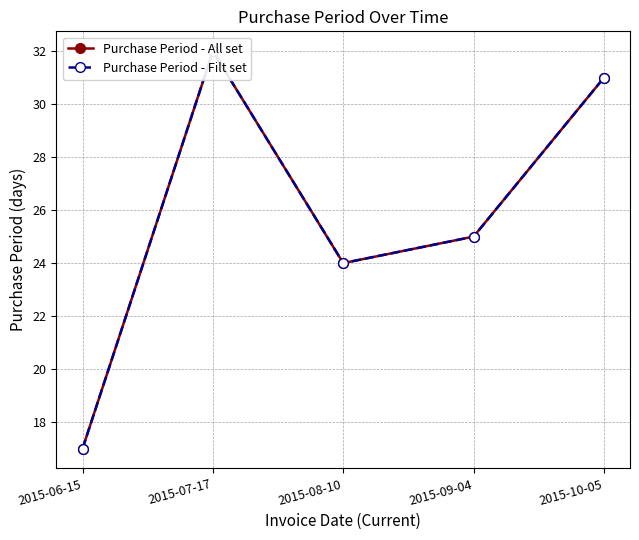

How many interior local valleys does the Purchase Period - Filt set series have?

1